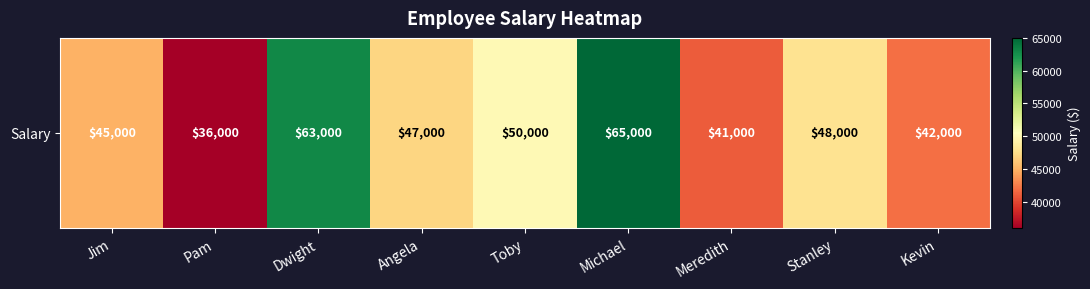

List the labels in order of value, smallest first.

Pam, Meredith, Kevin, Jim, Angela, Stanley, Toby, Dwight, Michael